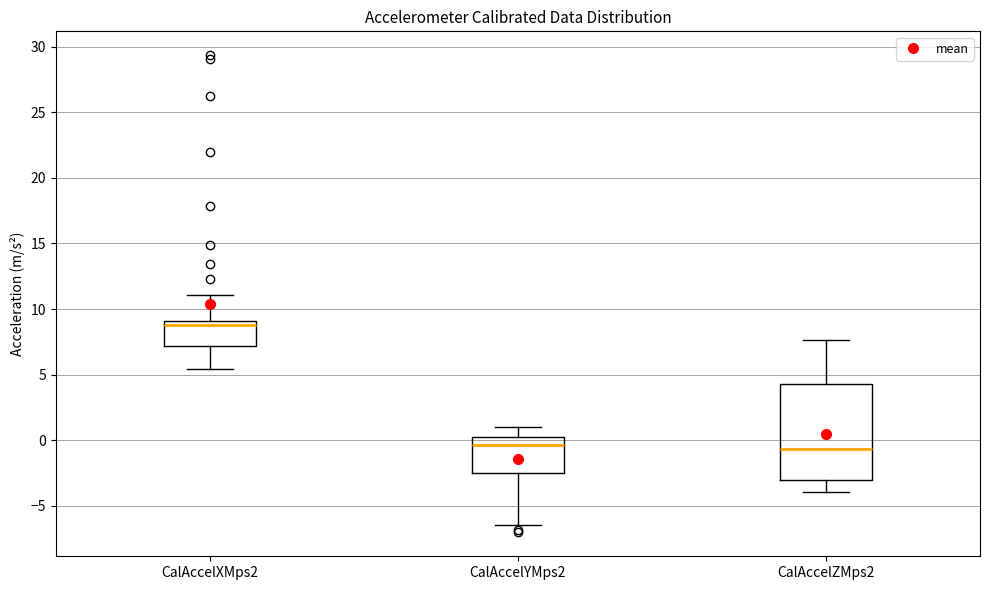

Comparing the boxes themselves (not the whiskers), which one is the tallest?

CalAccelZMps2